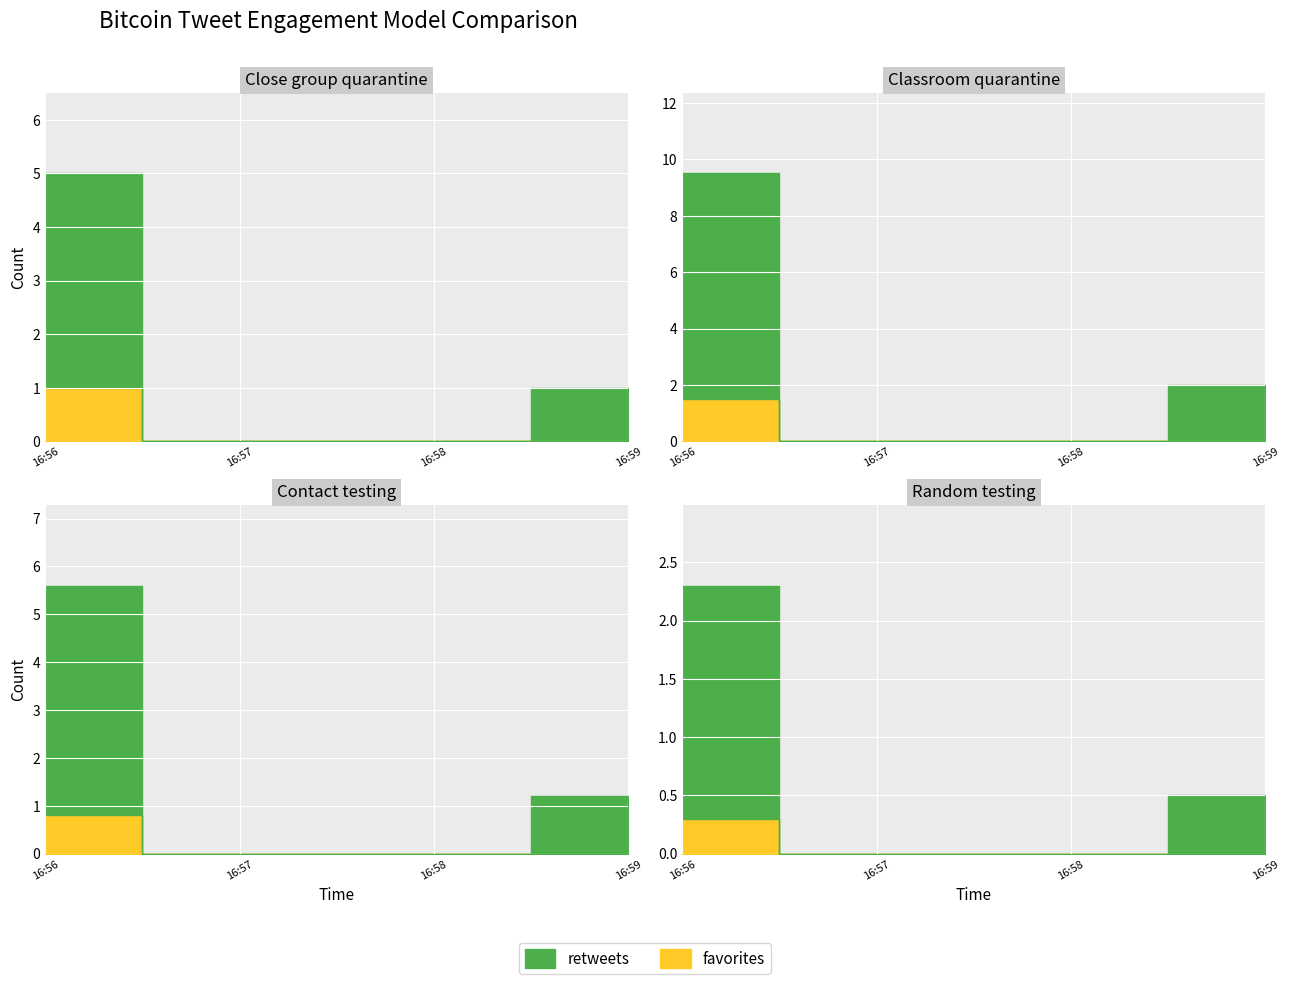

The value of favorites at 2014-11-29 16:56 is 1. True or false?

False